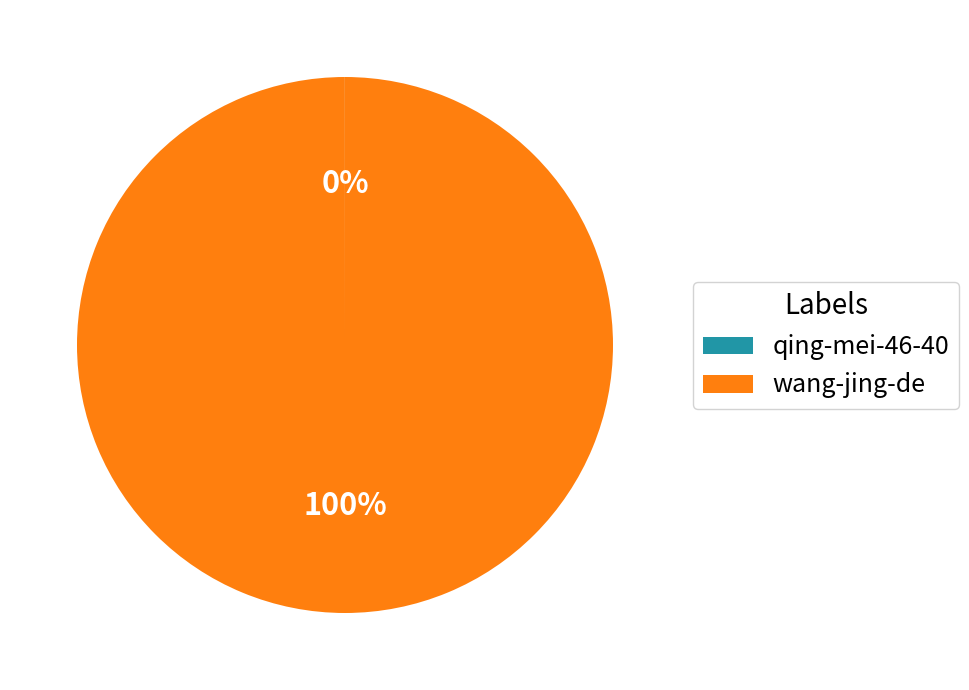

To the nearest percent, what is the average slice percentage?

50%